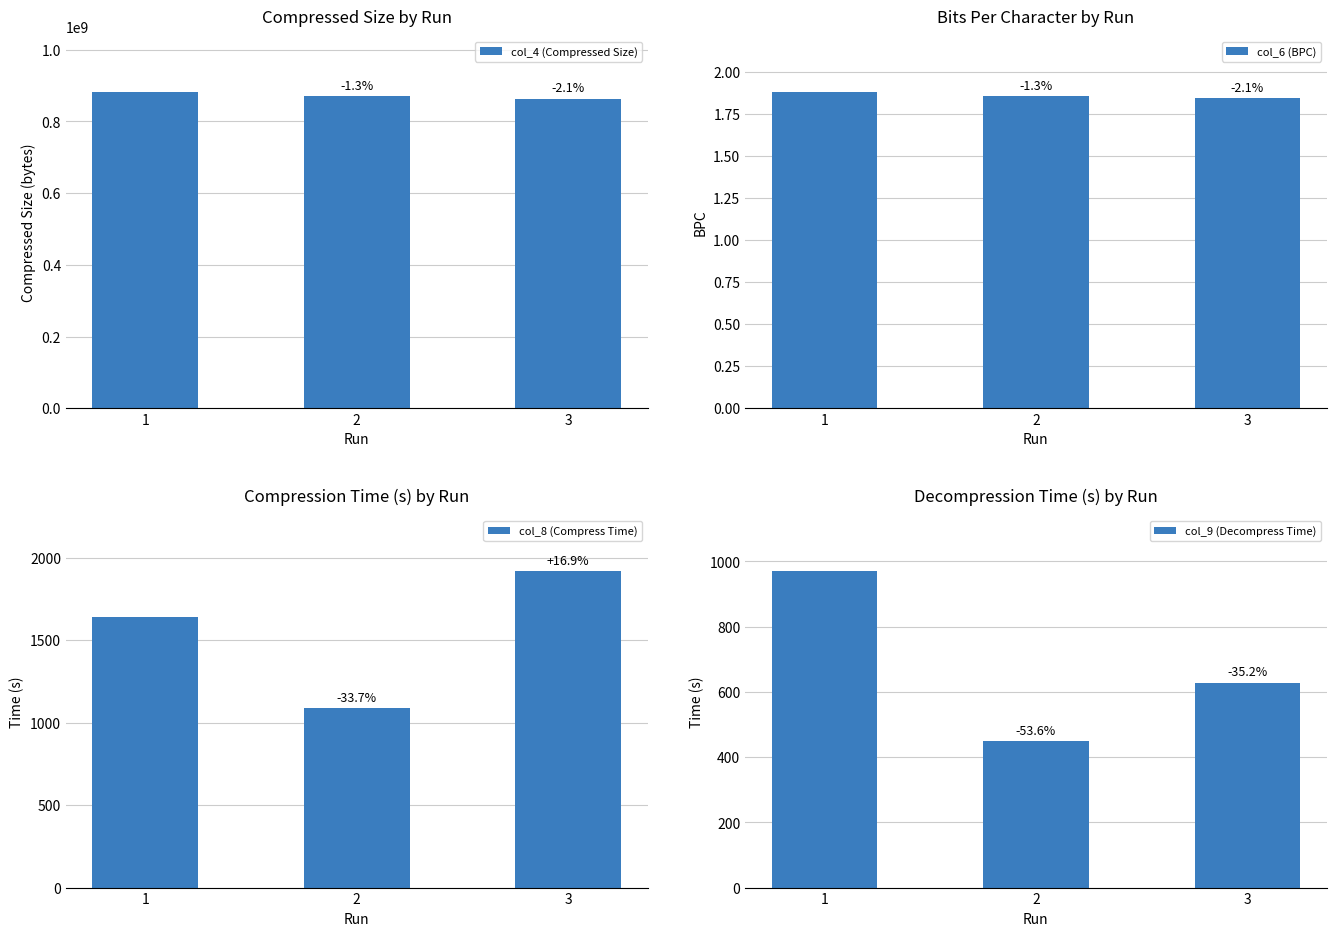

The value of col_6 (BPC) at 1 is 2.6. True or false?

False